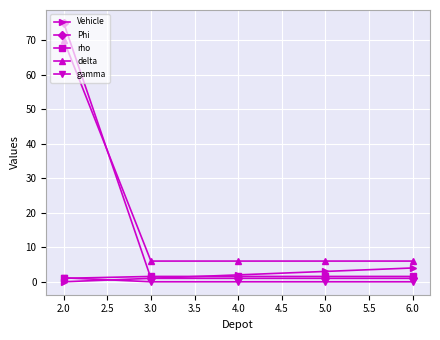

What are all the series names shown in the legend?

Vehicle, Phi, rho, delta, gamma